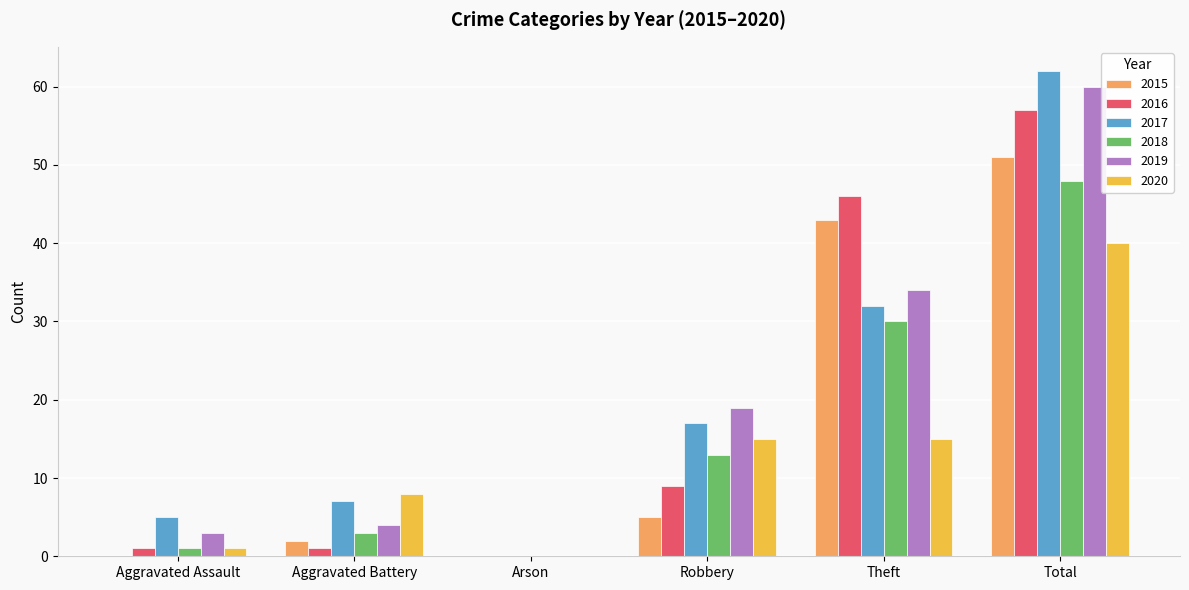

At which category does the chart reach its peak across all series?

Total